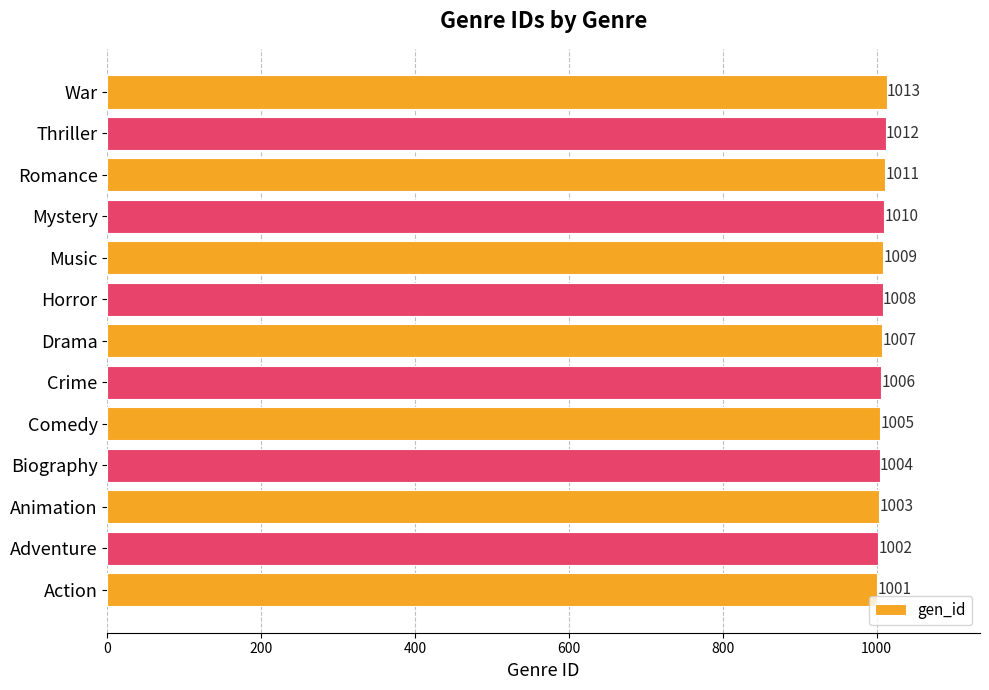

Reading bottom to top, transcribe all the data shown in this chart.

Action=1001	Adventure=1002	Animation=1003	Biography=1004	Comedy=1005	Crime=1006	Drama=1007	Horror=1008	Music=1009	Mystery=1010	Romance=1011	Thriller=1012	War=1013